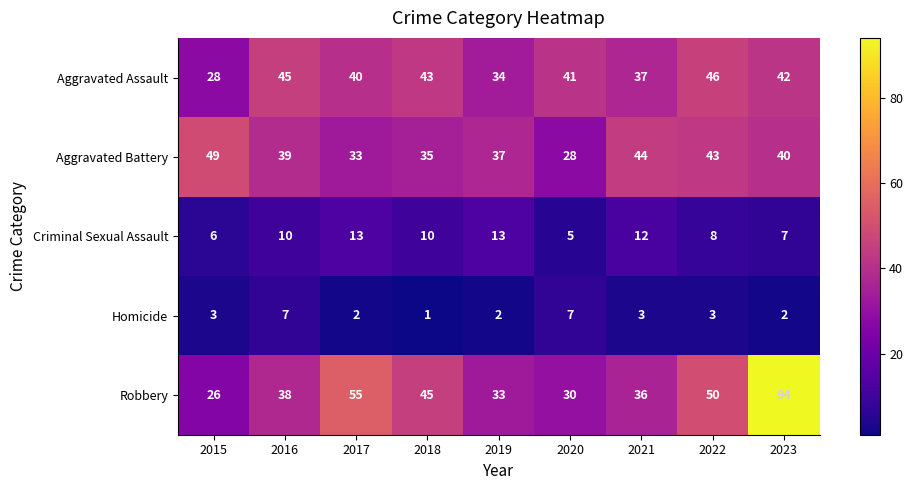

At which label is Robbery closest to 60?

2017